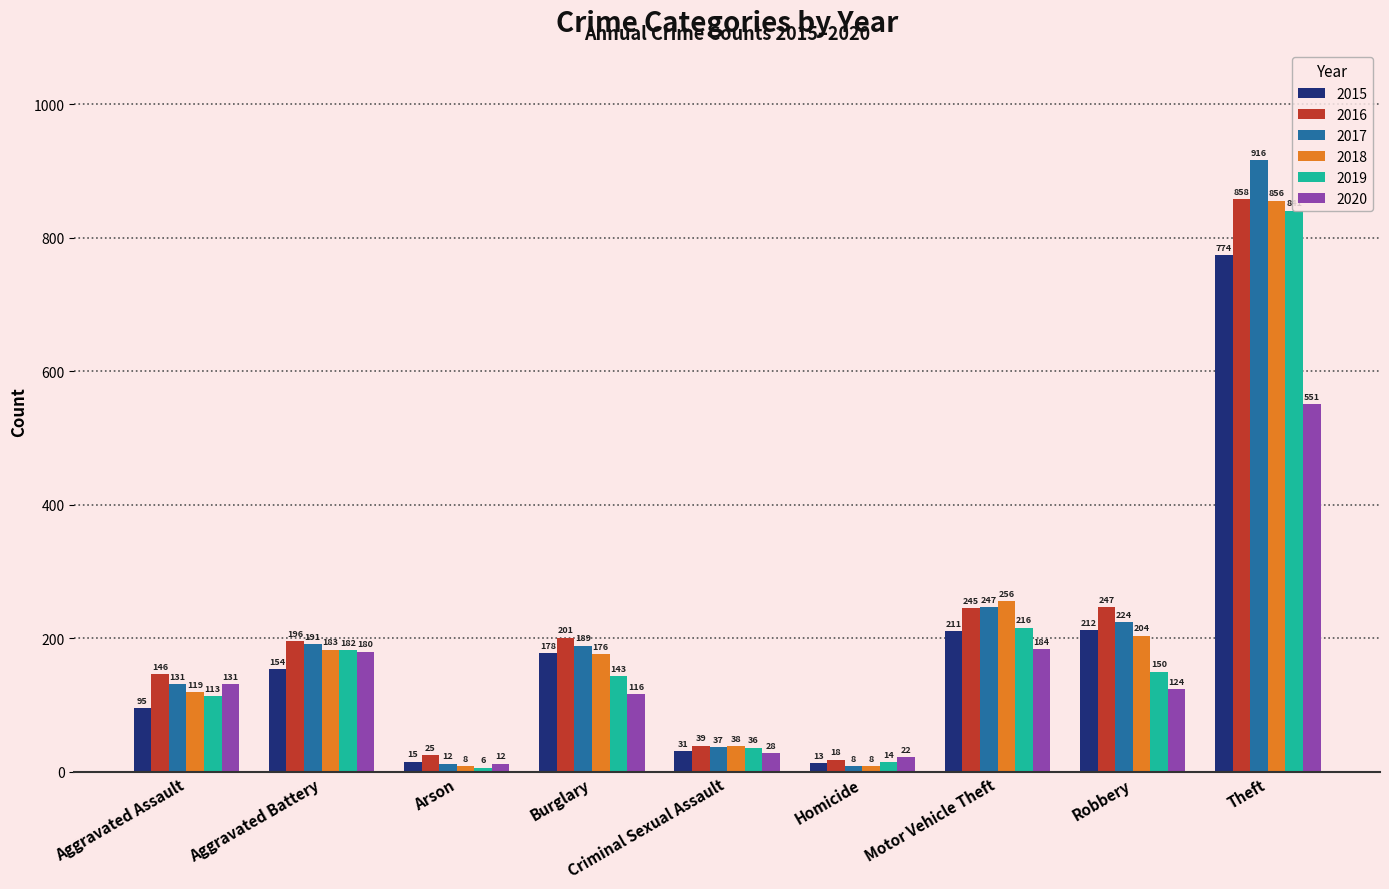

What position from the left is Arson?

3